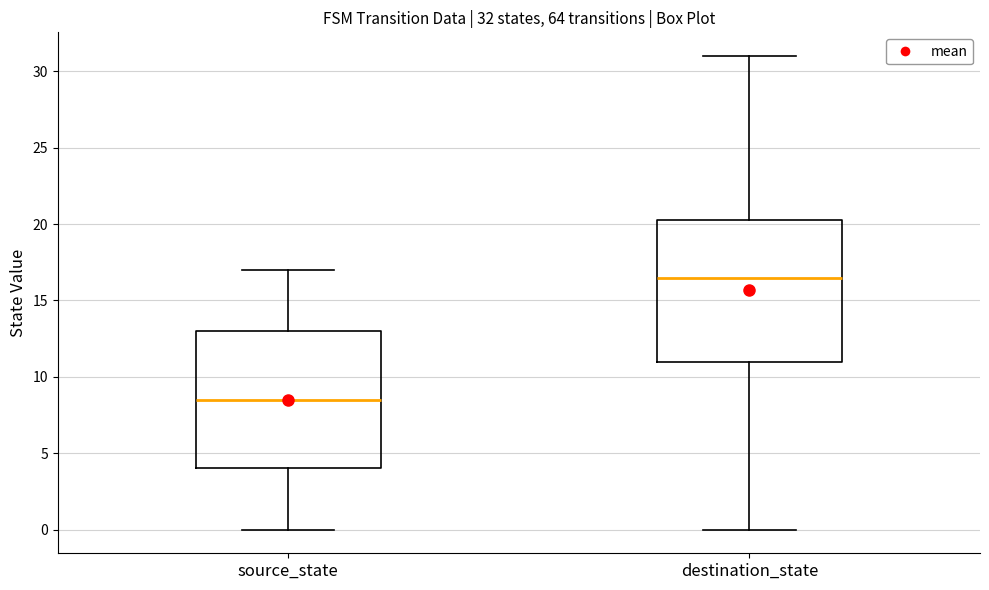

Which box has the lowest median line?

source_state